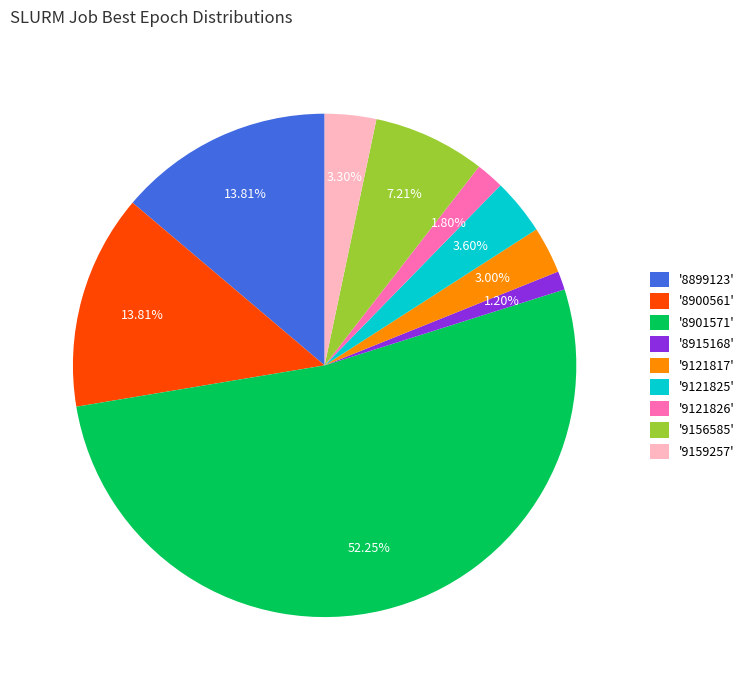

Combined, do '8915168' and '9159257' account for over 50%?

No